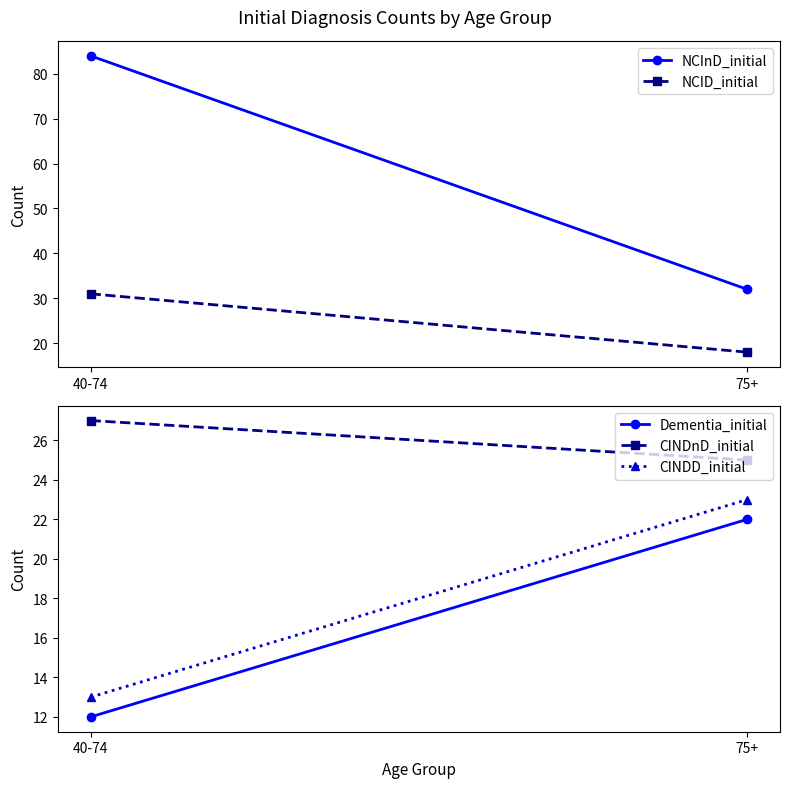

Between 40-74 and 75+, which is larger?

40-74